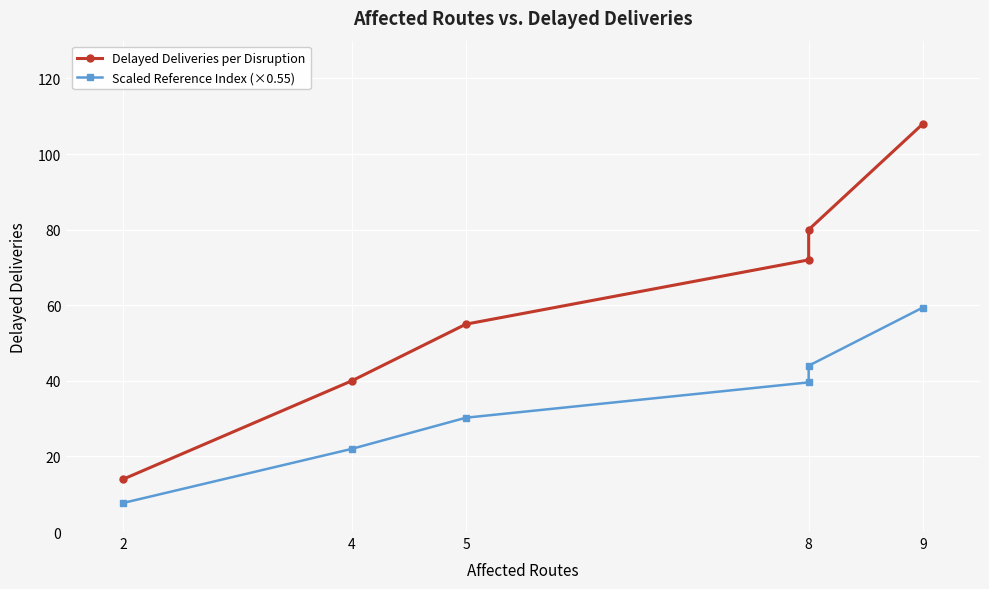

Reading left to right, extract all data points from this chart.

Delayed Deliveries per Disruption: 14.0	40.0	55.0	72.0	80.0	108.0
Scaled Reference Index (×0.55): 7.7	22.0	30.3	39.6	44.0	59.4